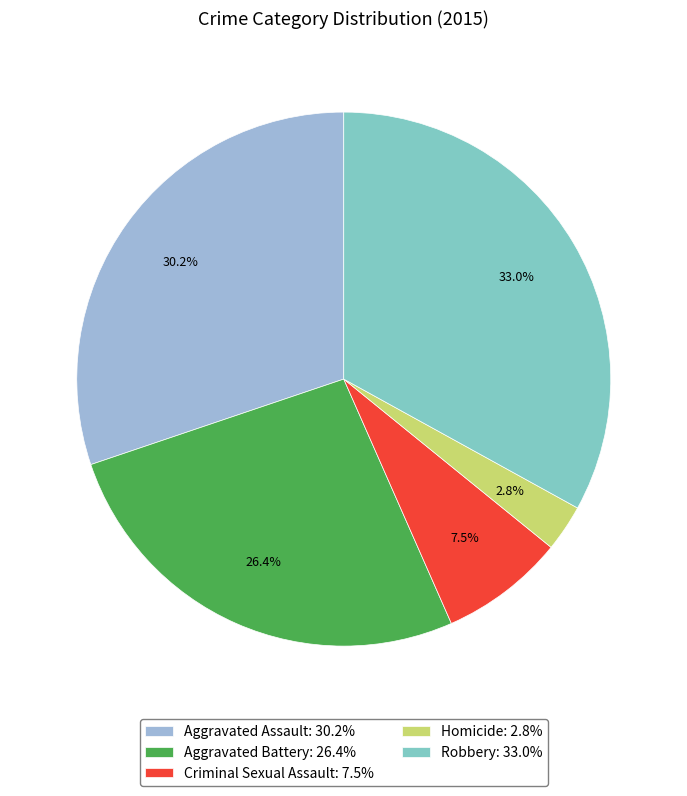

Rank the categories by value from lowest to highest.

Homicide, Criminal Sexual Assault, Aggravated Battery, Aggravated Assault, Robbery